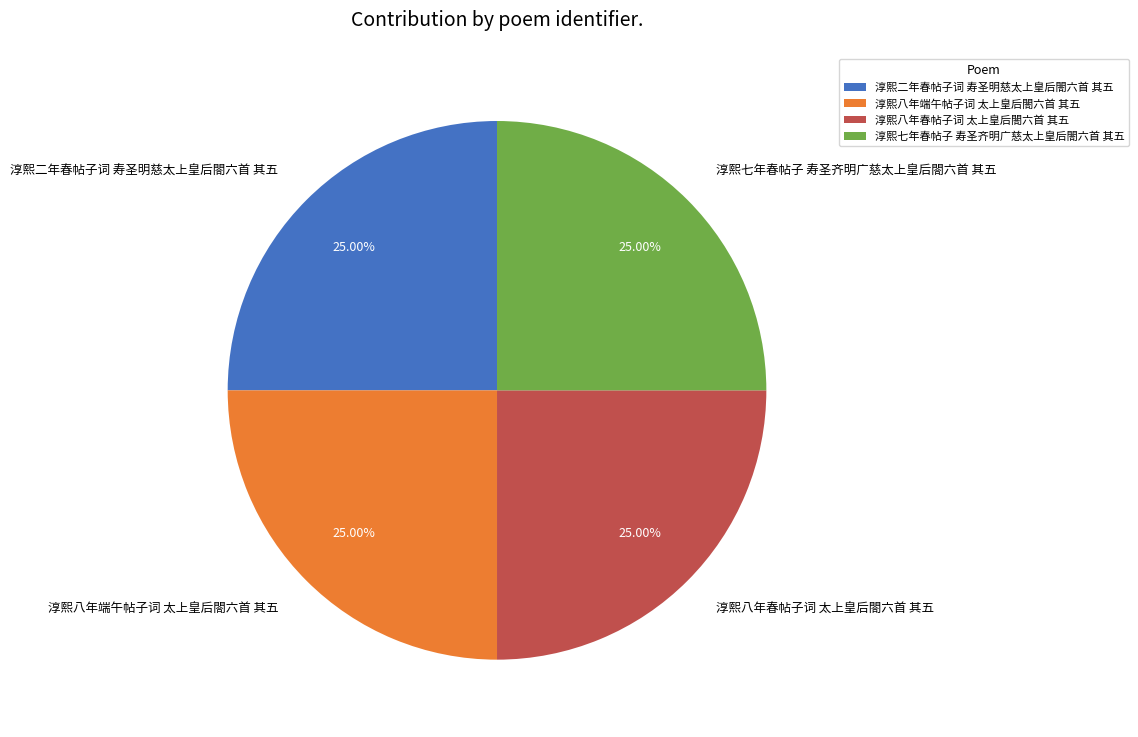

Is it true that 淳熙八年端午帖子词 太上皇后閤六首 其五 is 31% of the pie?

False